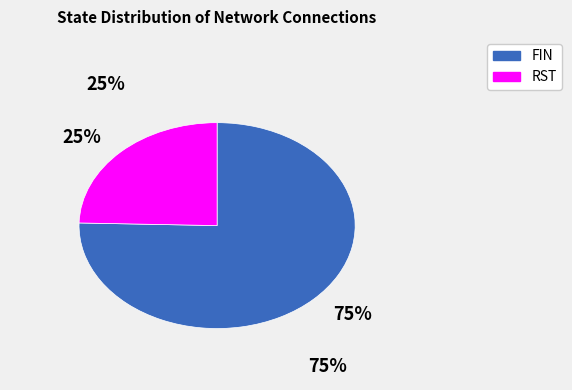

Which slice is the smallest?

RST